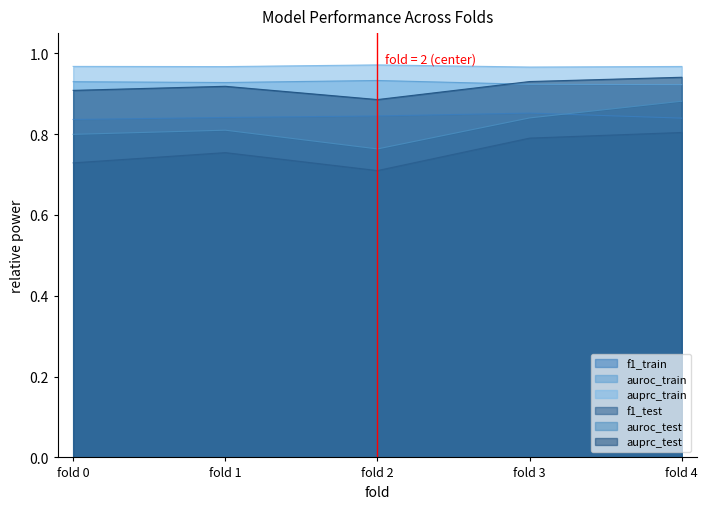

What is the smallest value displayed?

0.7